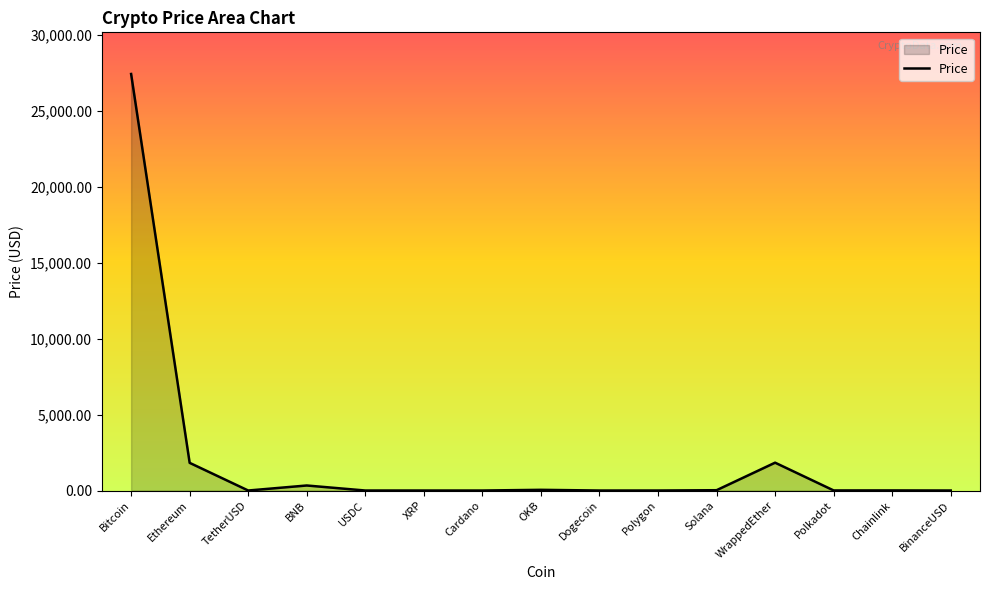

The chart shows a value of 1823.8 at Ethereum. True or false?

True